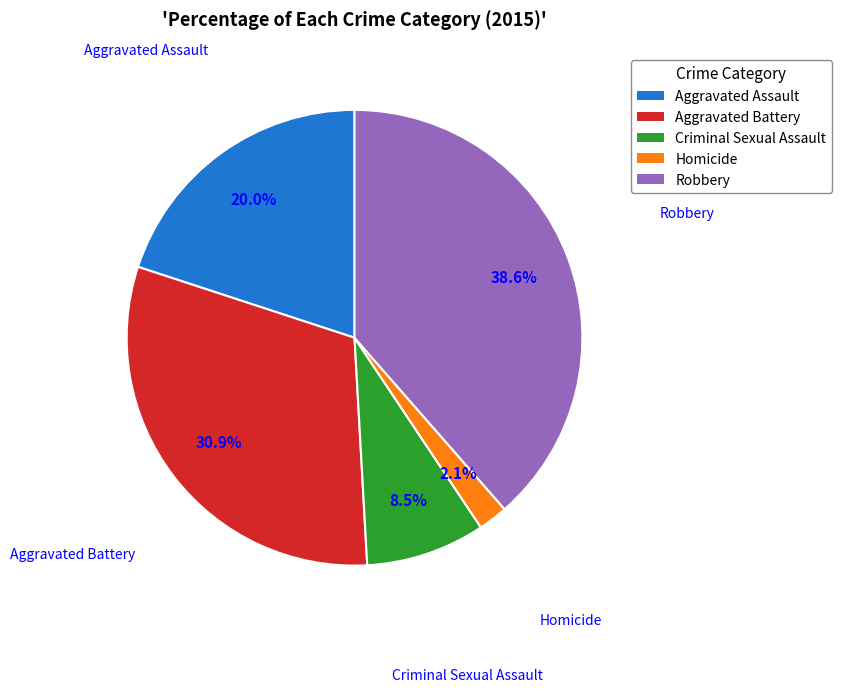

Is it true that Aggravated Battery is 31% of the pie?

True